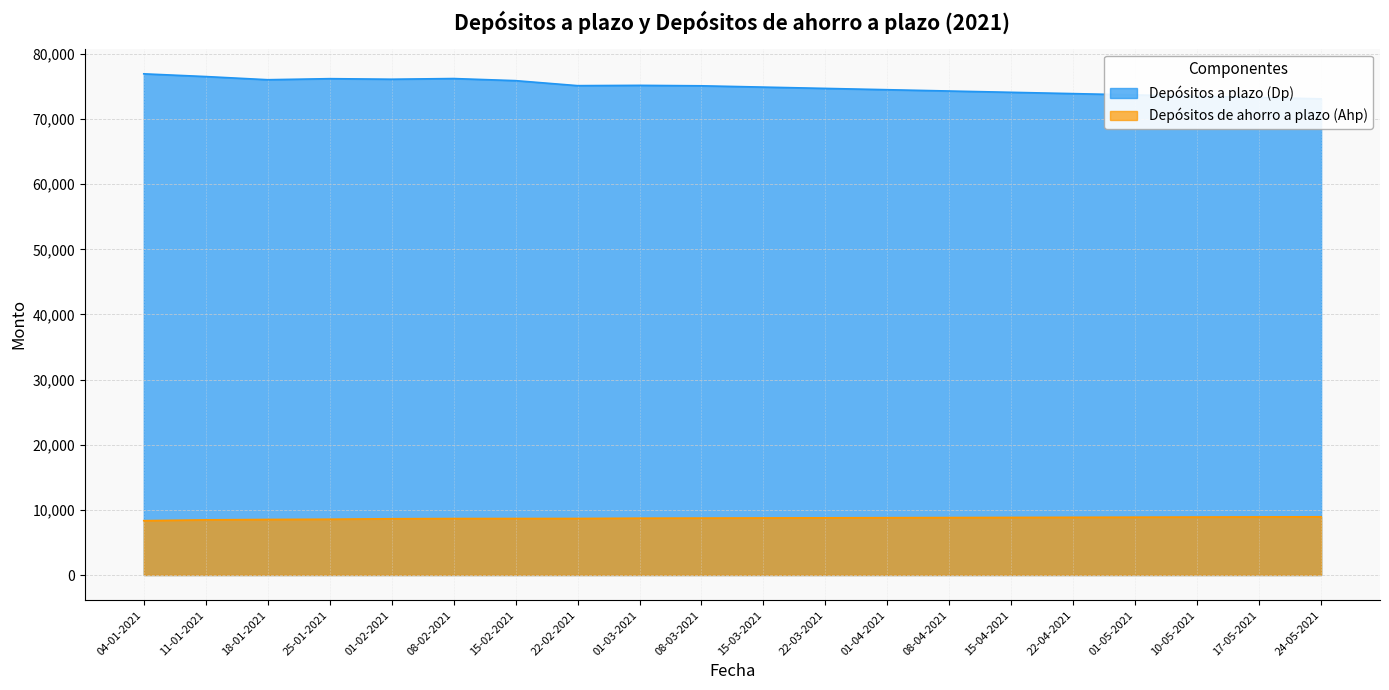

List the series in order of their peak value, highest first.

Depósitos a plazo (Dp), Depósitos de ahorro a plazo (Ahp)